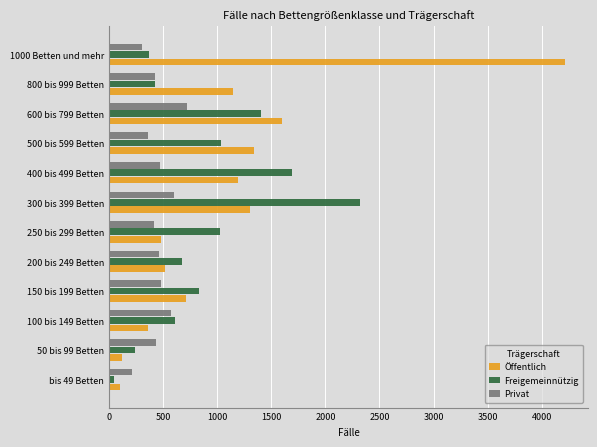

What is the maximum value for Privat?

722